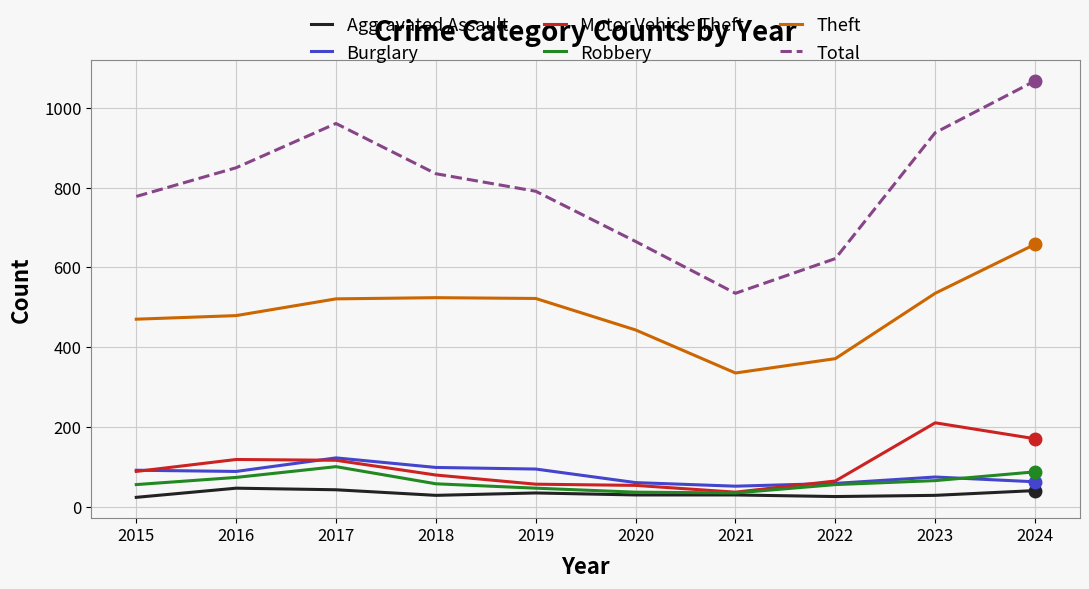

What is the highest value of the Motor Vehicle Theft series?

210